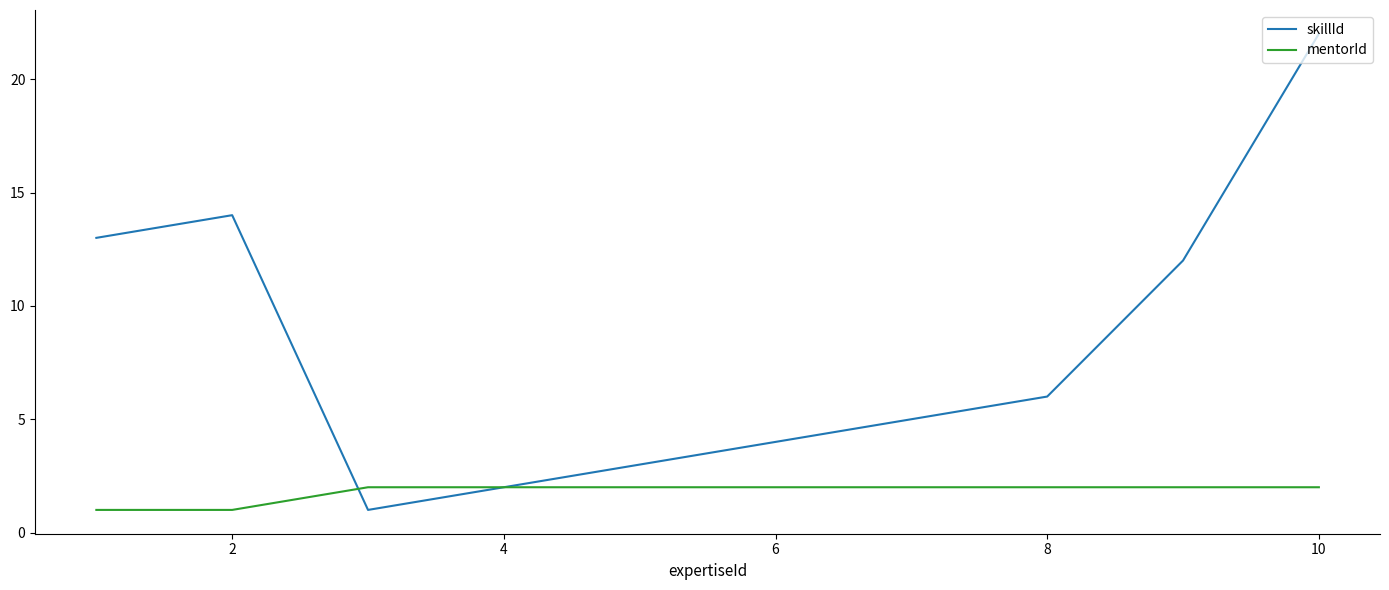

Does the chart have visible grid lines?

No